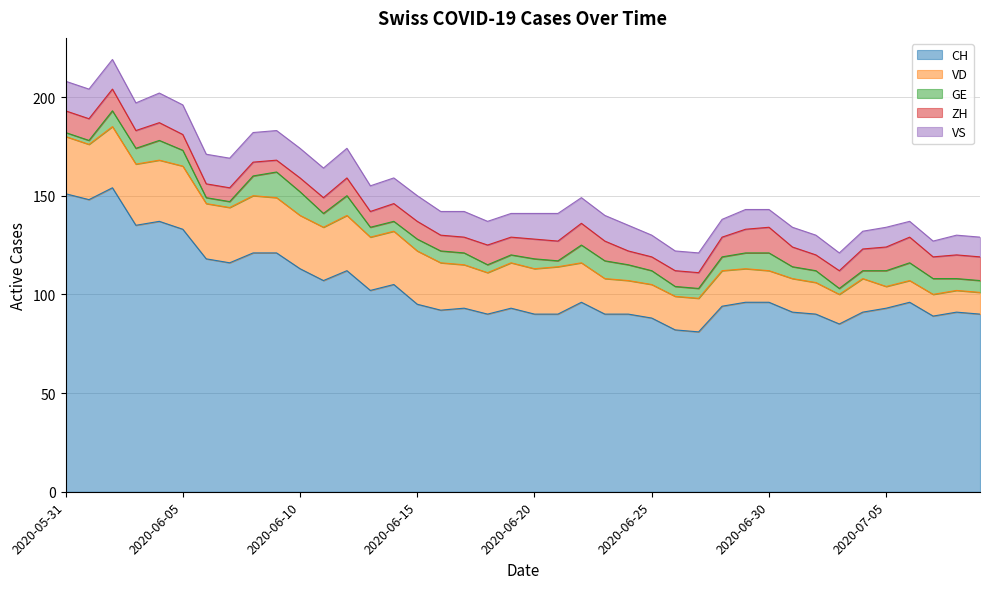

What are all the series names shown in the legend?

CH, VD, GE, ZH, VS